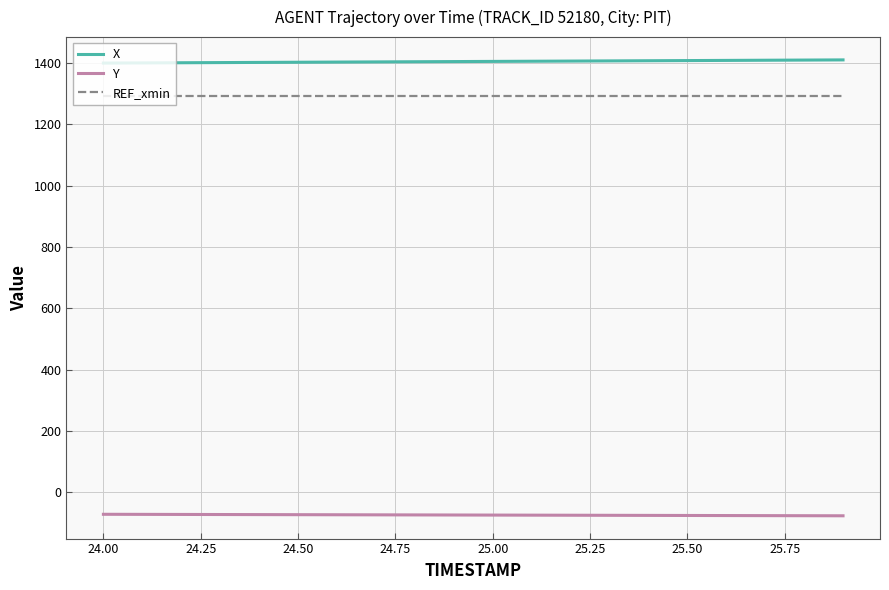

True or false: X and REF_xmin cross at least once.

False